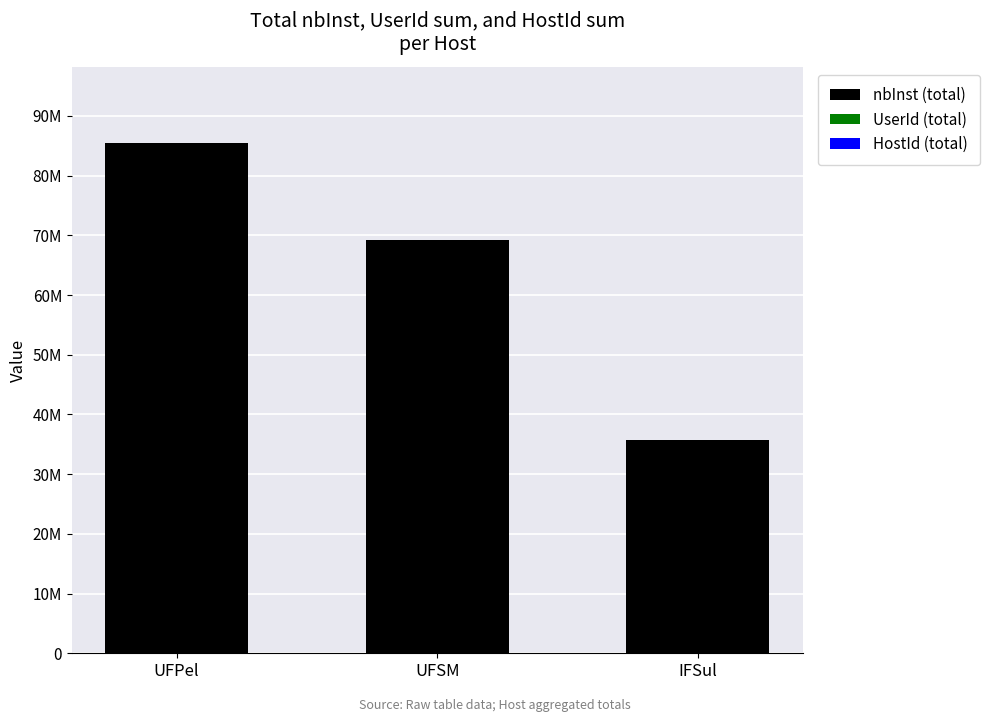

Which series changed the most between UFPel and UFSM?

nbInst (total)